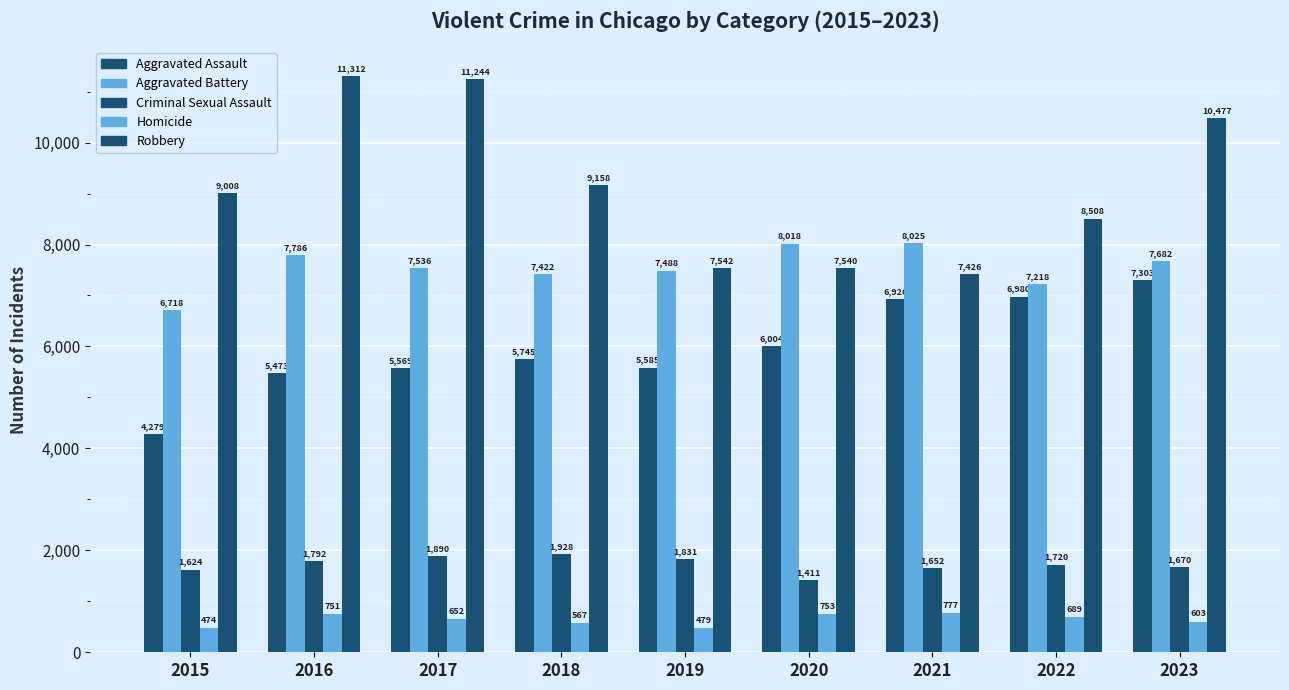

At which label does Homicide first exceed 652?

2016